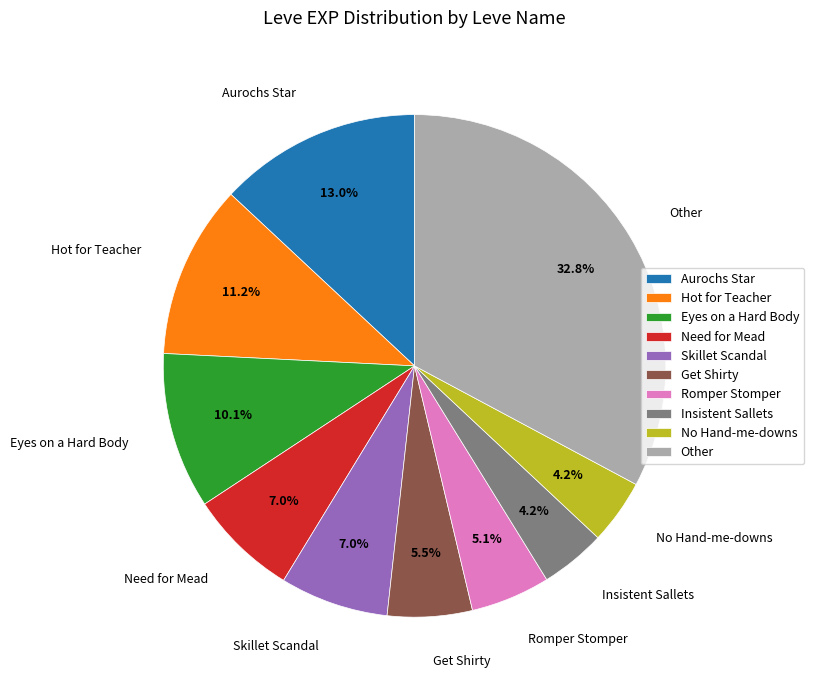

Approximately how many times larger is the value at Romper Stomper compared to Eyes on a Hard Body?

0.5